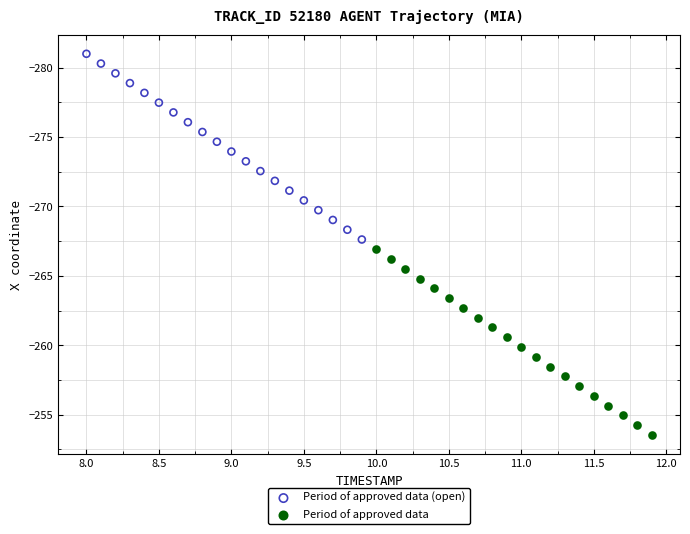

Which series reaches the minimum Y coordinate?

Period of approved data (open)